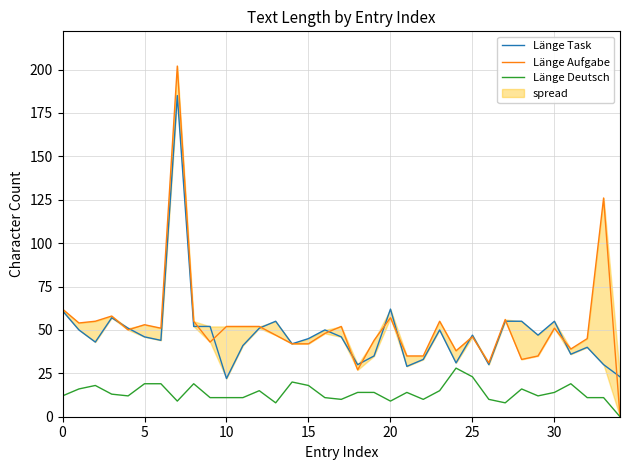

Which series has the largest total across all categories?

Länge Aufgabe